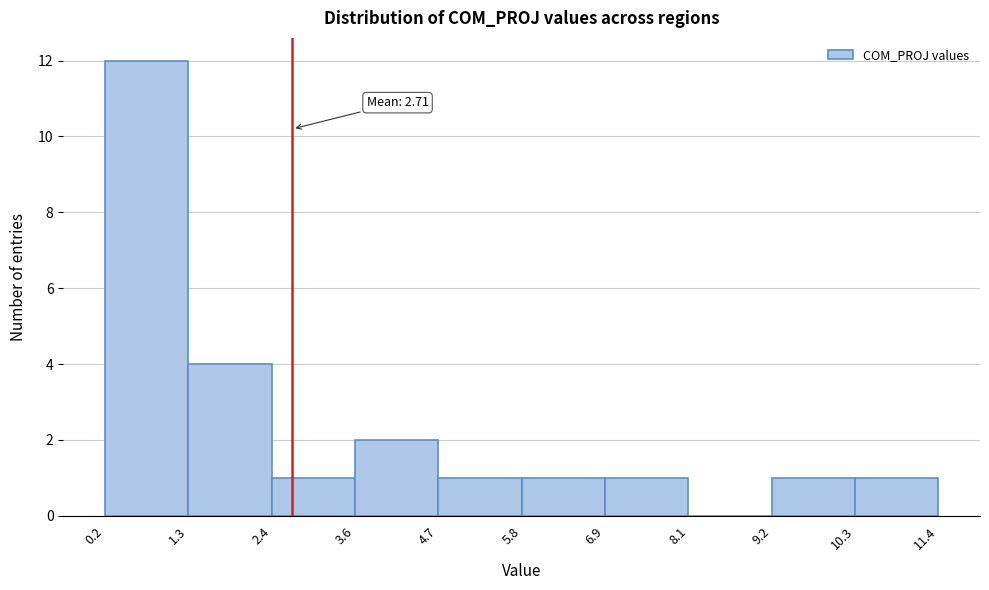

Over which range of the x-axis is the bar tallest?

0.2 to 1.3